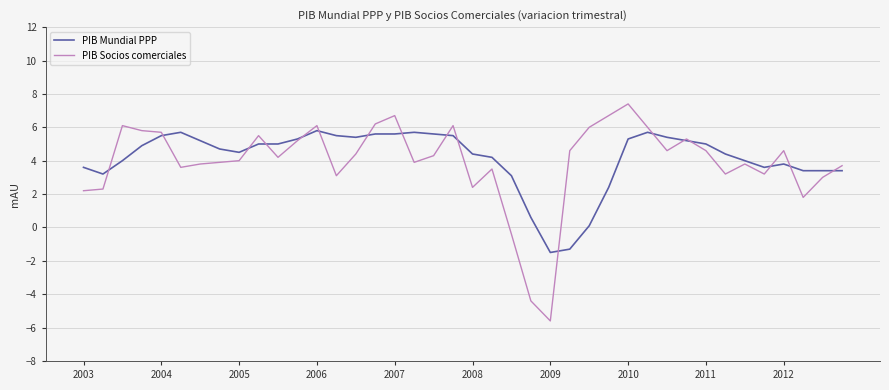

What is the lowest value of the PIB Socios comerciales series?

-5.6